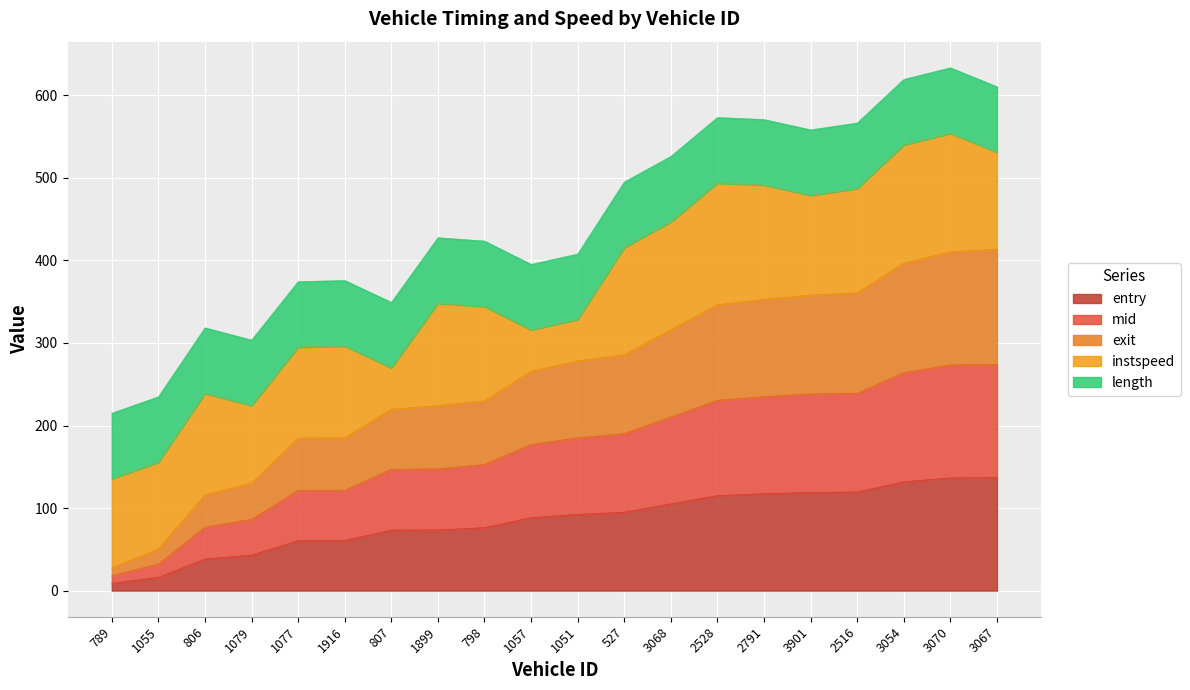

What value does the entry series have at 2516?

119.4